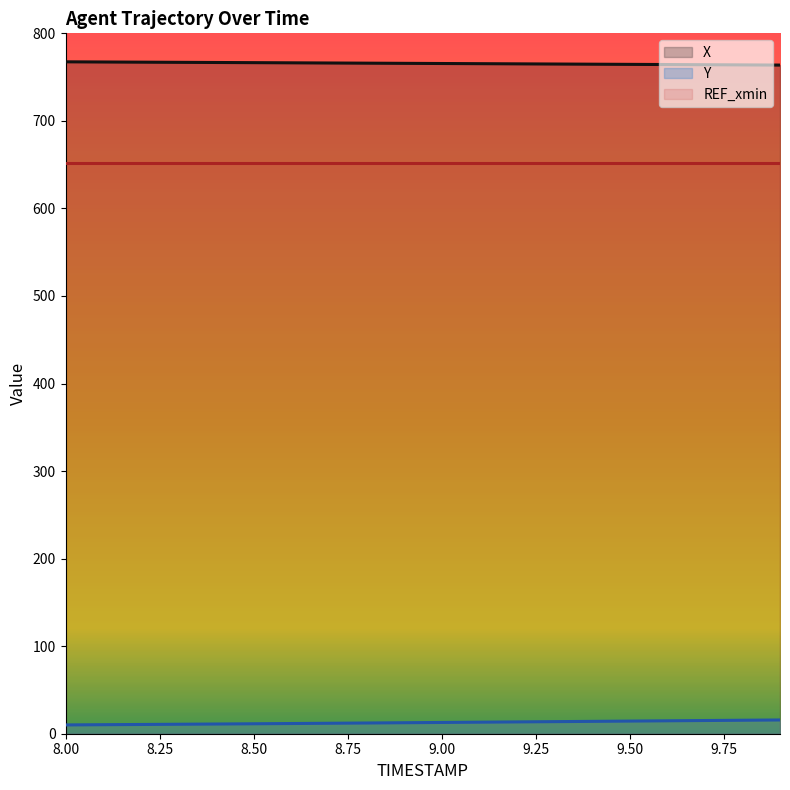

Which series has the largest total across all categories?

X